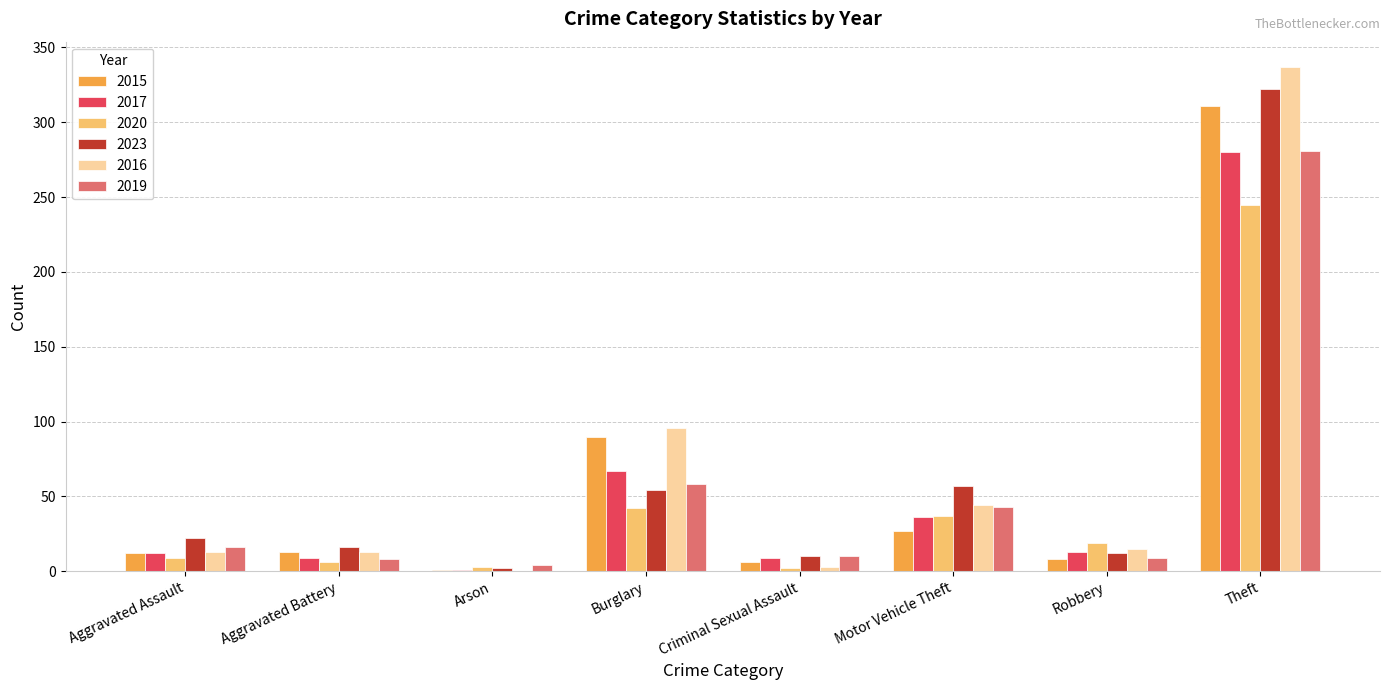

Count the number of categories in the chart.

8